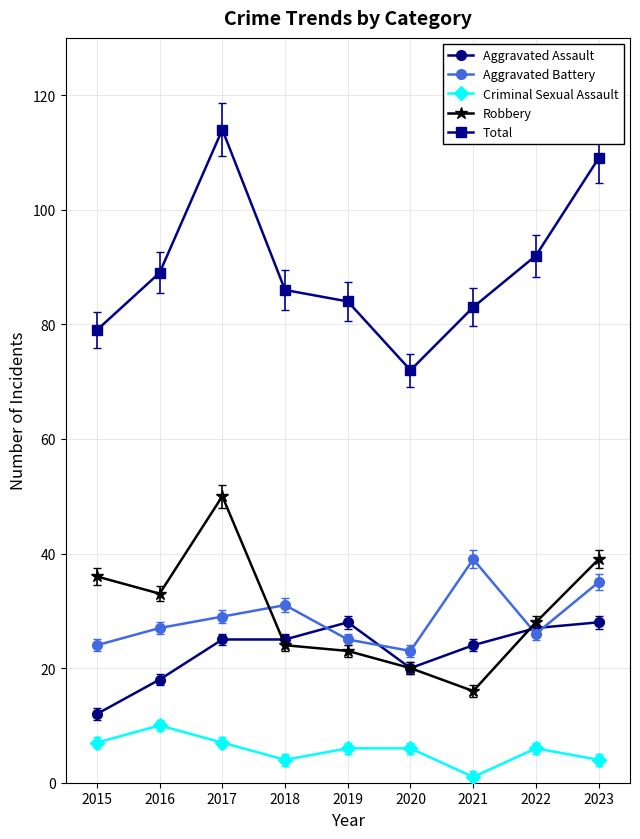

What is the approximate value of Aggravated Battery at 2021?

39